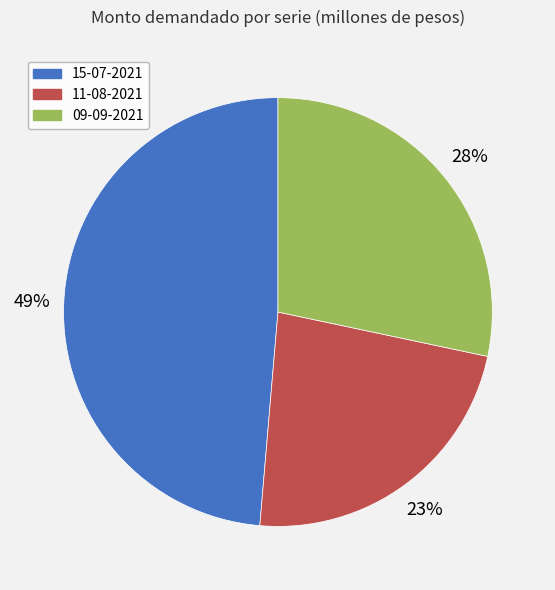

Do 11-08-2021 and 15-07-2021 together represent more than half of the pie?

Yes